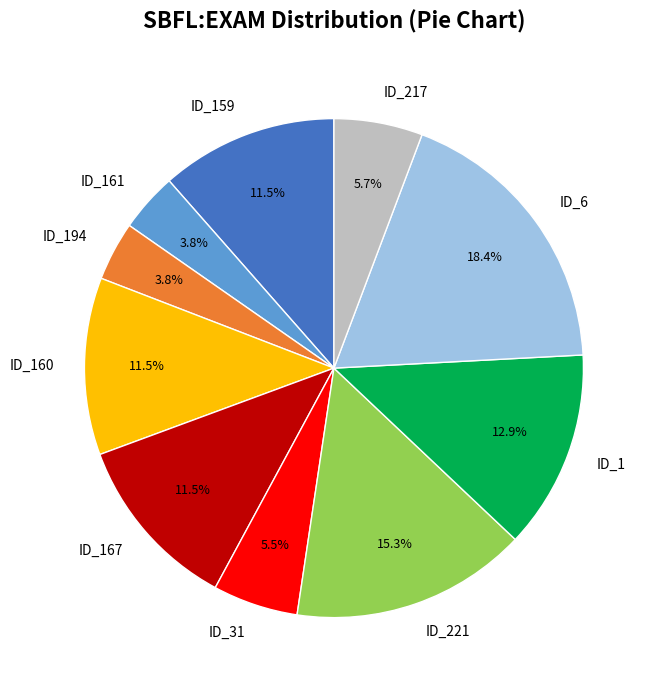

Does any single category account for the majority?

No